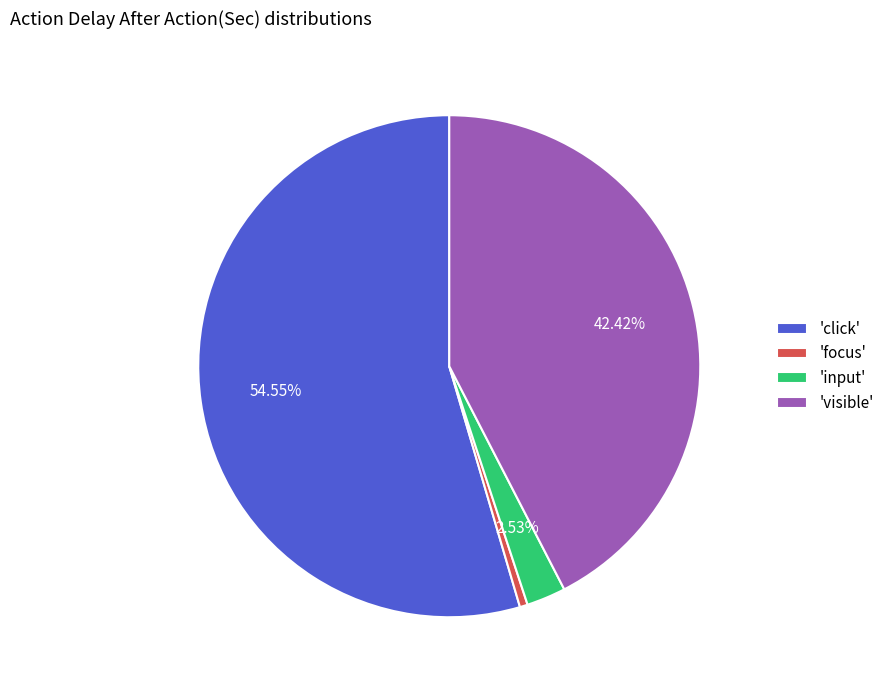

Rank the categories by value from highest to lowest.

'click', 'visible', 'input', 'focus'